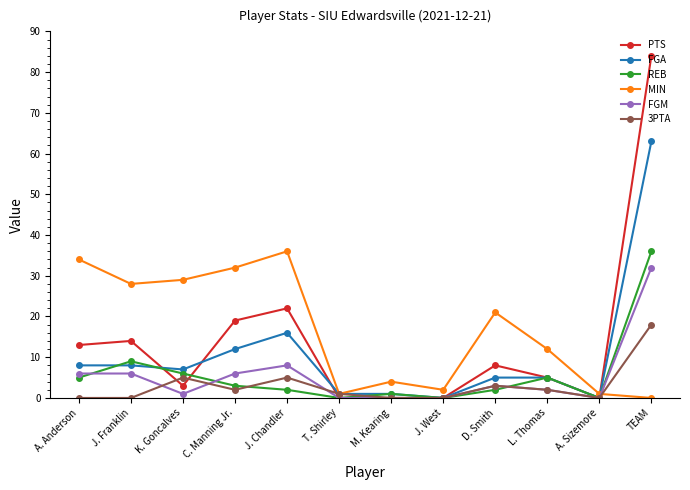

Reading left to right, extract all data points from this chart.

PTS: A. Anderson=13	J. Franklin=14	K. Goncalves=3	C. Manning Jr.=19	J. Chandler=22	T. Shirley=0	M. Kearing=0	J. West=0	D. Smith=8	L. Thomas=5	A. Sizemore=0	TEAM=84
FGA: A. Anderson=8	J. Franklin=8	K. Goncalves=7	C. Manning Jr.=12	J. Chandler=16	T. Shirley=1	M. Kearing=1	J. West=0	D. Smith=5	L. Thomas=5	A. Sizemore=0	TEAM=63
REB: A. Anderson=5	J. Franklin=9	K. Goncalves=6	C. Manning Jr.=3	J. Chandler=2	T. Shirley=0	M. Kearing=1	J. West=0	D. Smith=2	L. Thomas=5	A. Sizemore=0	TEAM=36
MIN: A. Anderson=34	J. Franklin=28	K. Goncalves=29	C. Manning Jr.=32	J. Chandler=36	T. Shirley=1	M. Kearing=4	J. West=2	D. Smith=21	L. Thomas=12	A. Sizemore=1	TEAM=0
FGM: A. Anderson=6	J. Franklin=6	K. Goncalves=1	C. Manning Jr.=6	J. Chandler=8	T. Shirley=0	M. Kearing=0	J. West=0	D. Smith=3	L. Thomas=2	A. Sizemore=0	TEAM=32
3PTA: A. Anderson=0	J. Franklin=0	K. Goncalves=5	C. Manning Jr.=2	J. Chandler=5	T. Shirley=1	M. Kearing=0	J. West=0	D. Smith=3	L. Thomas=2	A. Sizemore=0	TEAM=18